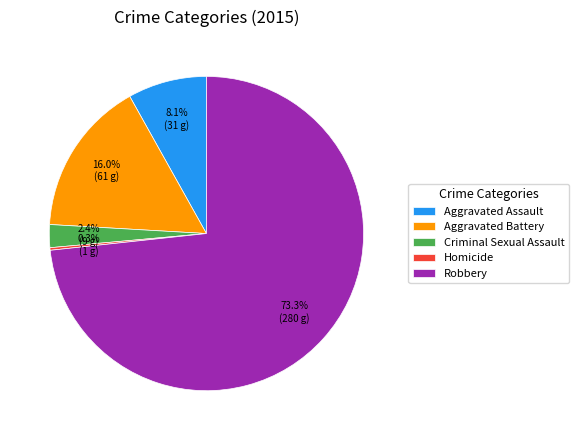

What is the ratio of the value at Aggravated Battery to the value at Aggravated Assault?

2.0